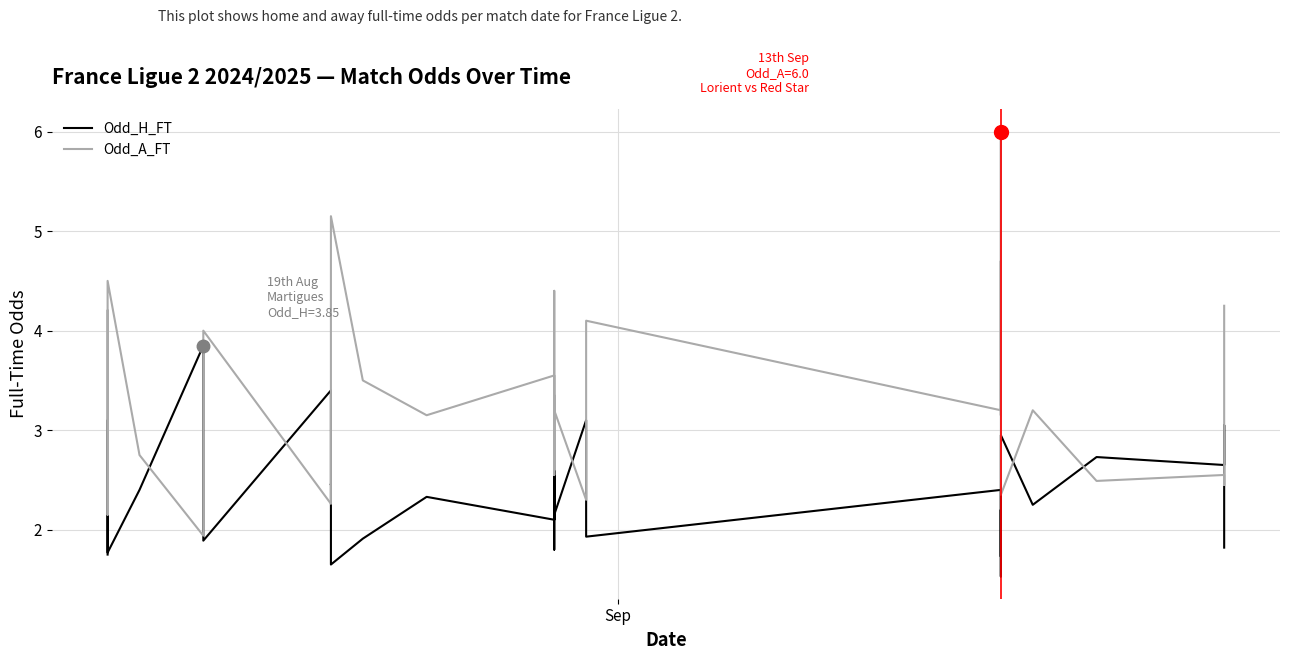

What is the difference between the maximum and second lowest values in the Odd_A_FT series?

3.9